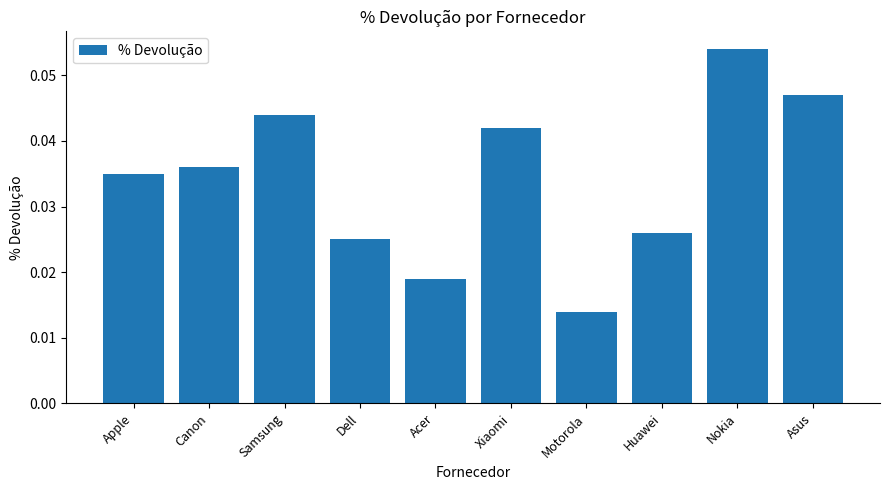

Which has a higher value, Acer or Canon?

Canon